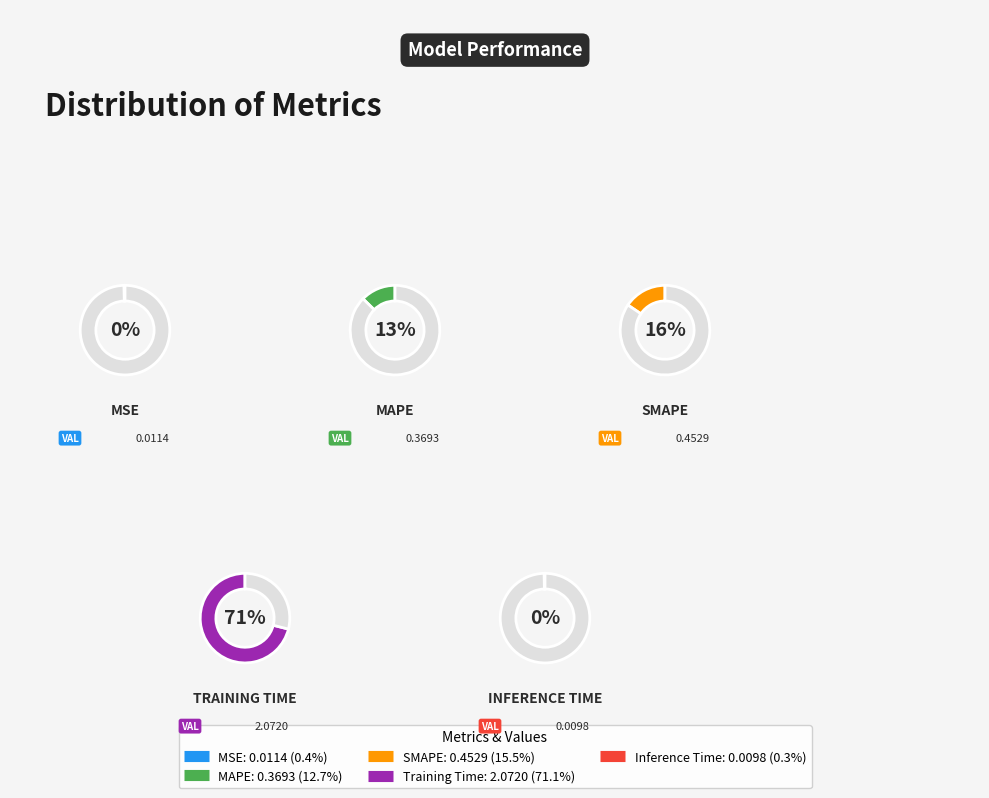

Is it true that Inference Time is 0% of the pie?

True